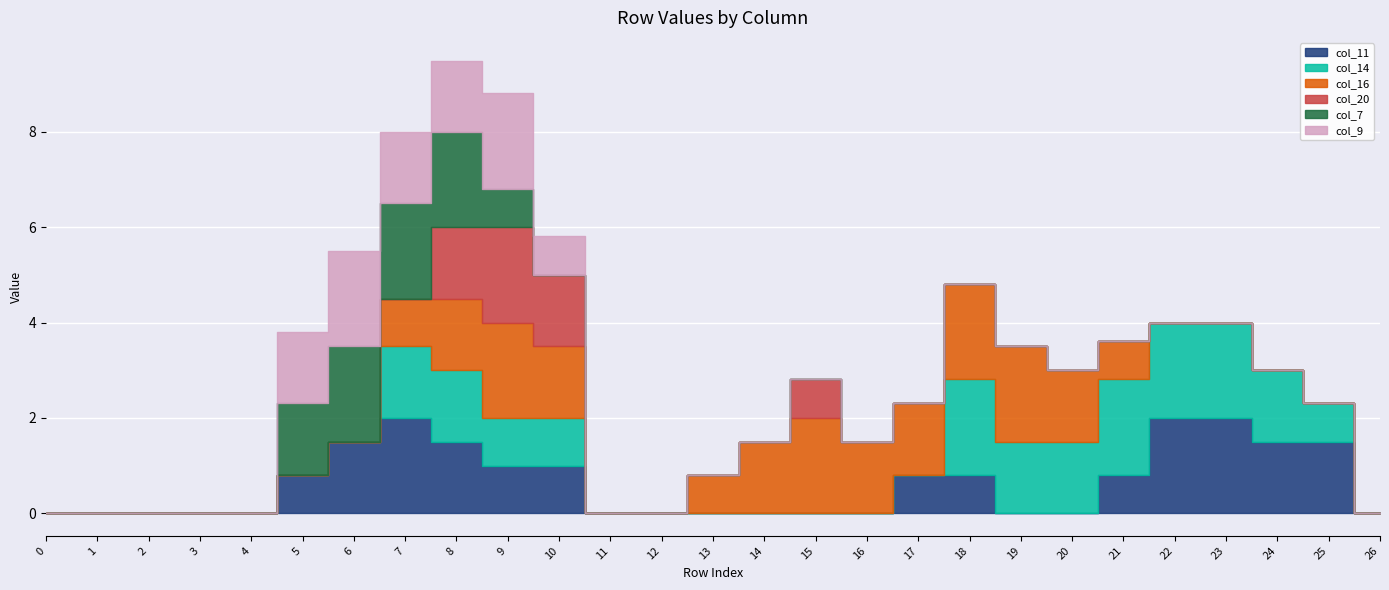

How many times do col_14 and col_7 cross each other?

1